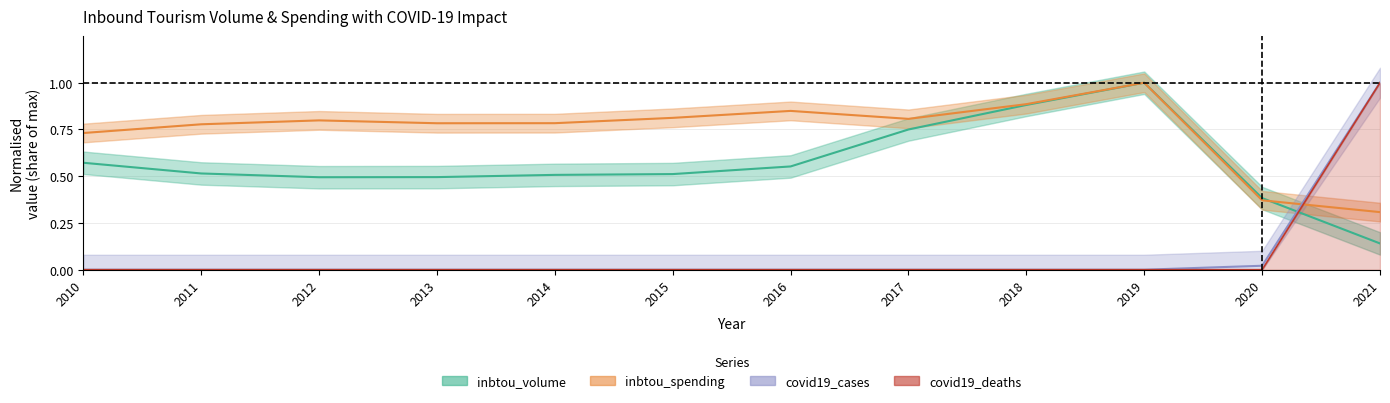

List the labels in order of covid19_deaths value, largest first.

2021, 2010, 2011, 2012, 2013, 2014, 2015, 2016, 2017, 2018, 2019, 2020